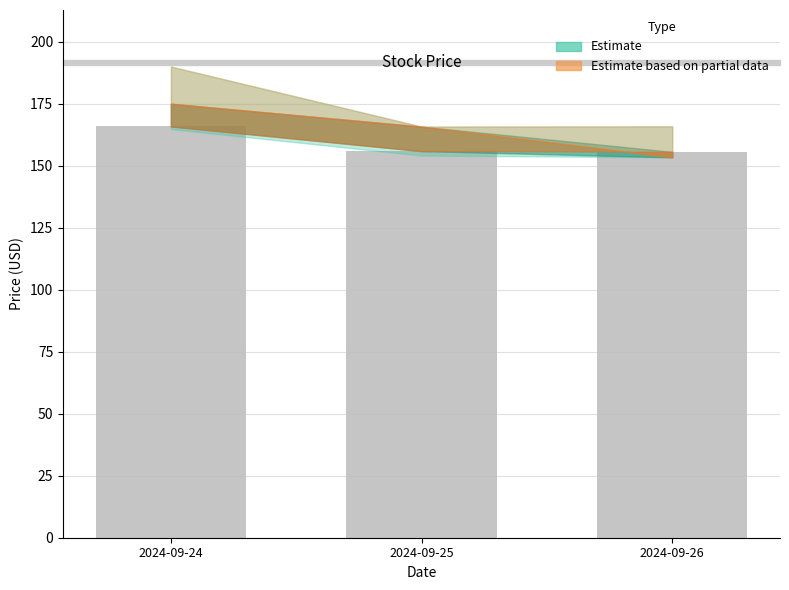

Approximately how many times larger is the value at 2024-09-25 compared to 2024-09-24?

0.9